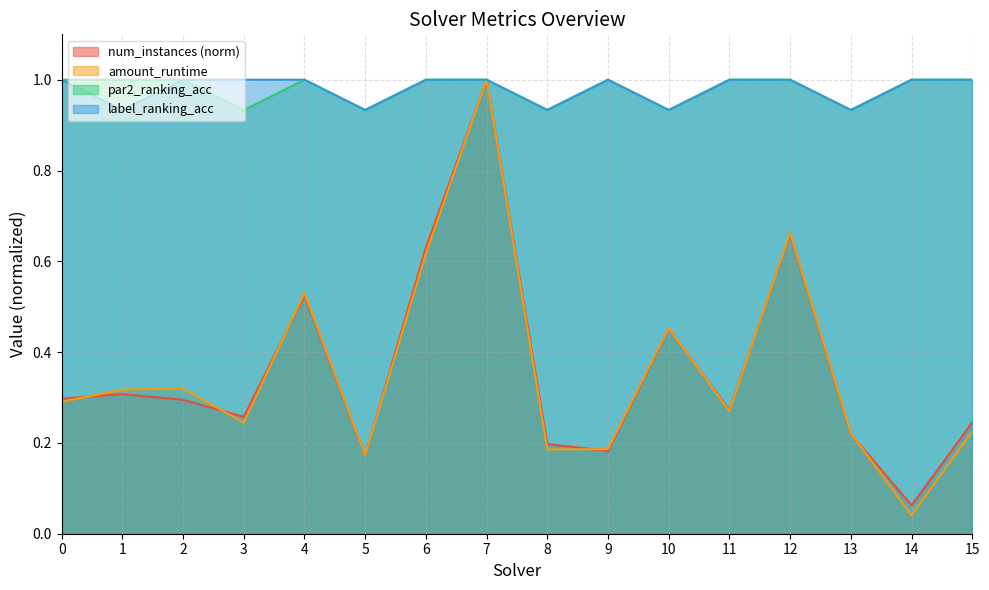

Between 14 and 9, which is larger?

9